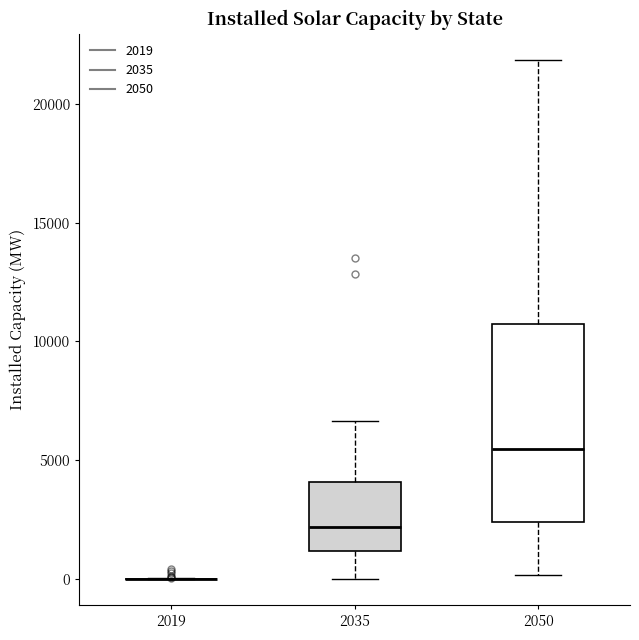

Reading left to right, read every box against the y-axis: the position of its median line, the range the box covers, and the ends of its whiskers. The values are not printed on the chart, so give them approximately, as read against the axis.

2019: box collapsed to a line at 0, whiskers 0 to 0
2035: median 2000, box 1000 to 4000, whiskers 0 to 6500
2050: median 5500, box 2500 to 10500, whiskers 0 to 22000